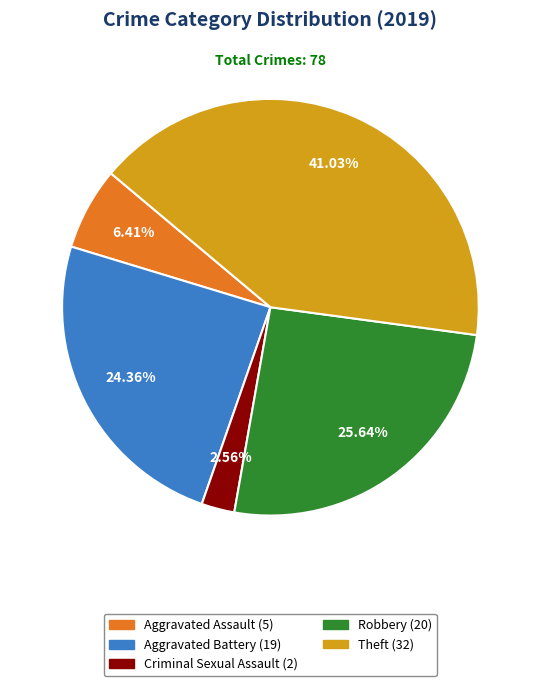

Is there a majority slice in this chart?

No